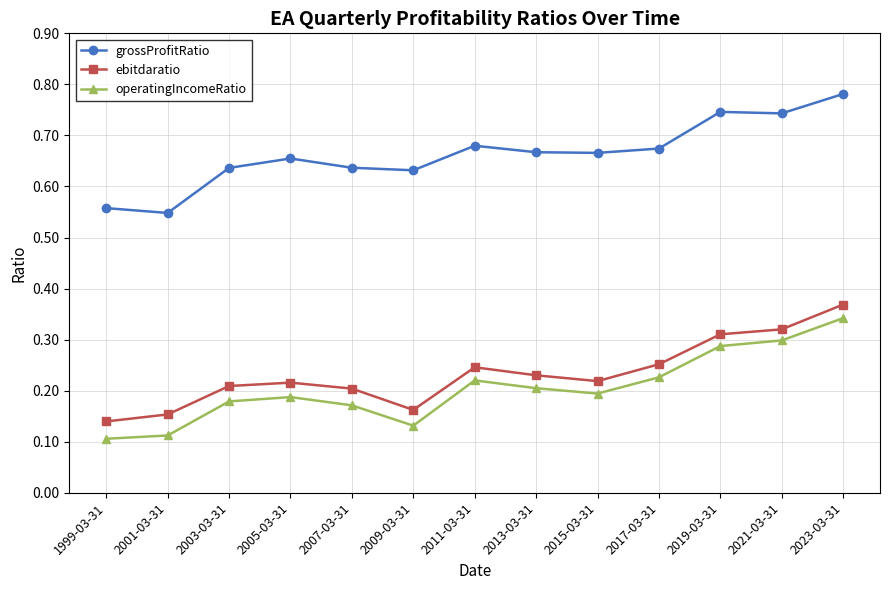

How many lines are shown in the chart?

3